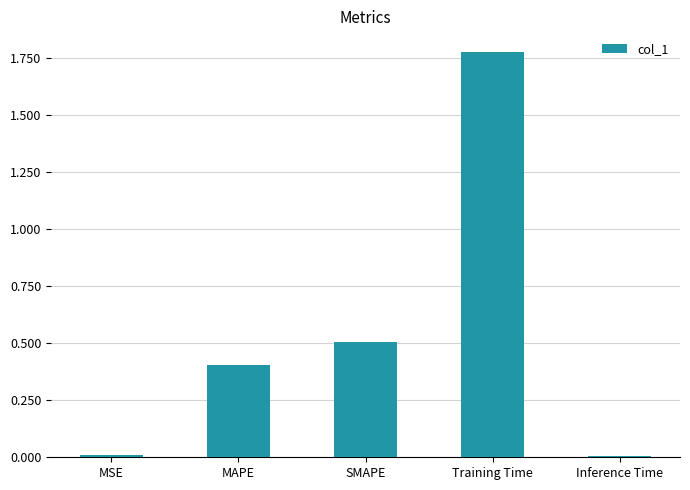

What is the label of the 4th bar from the left?

Training Time